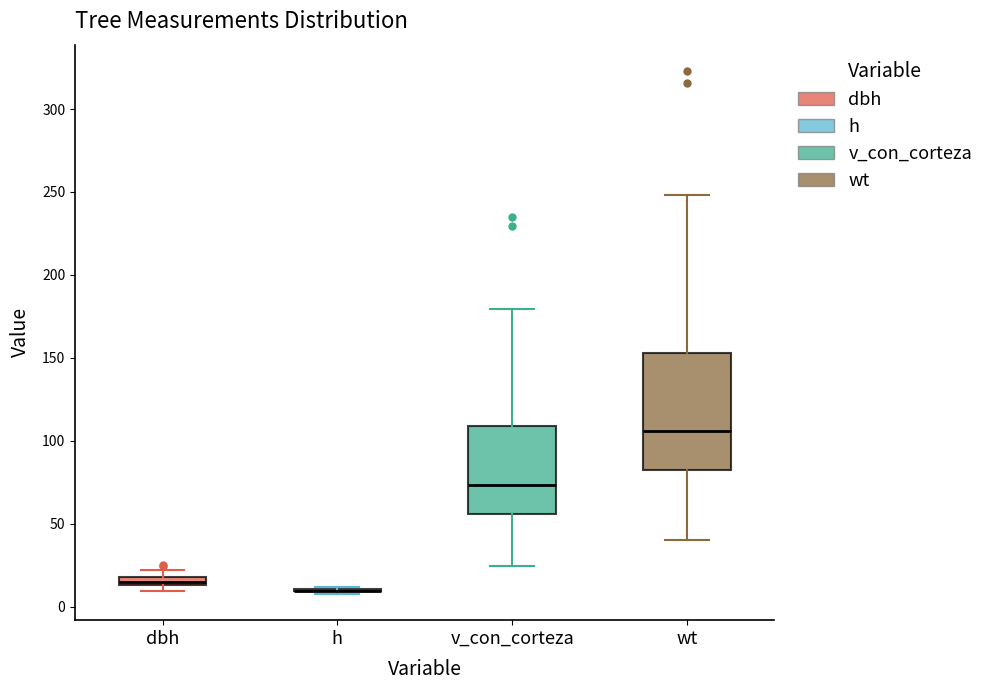

Comparing the boxes themselves (not the whiskers), which one is the tallest?

wt